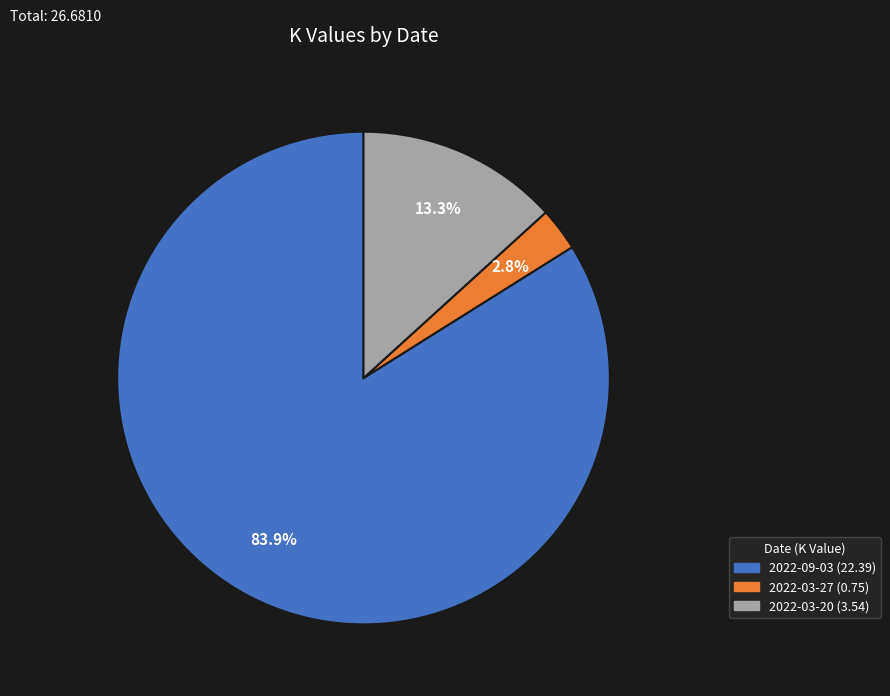

Is it true that 2022-03-27 is 3% of the pie?

True